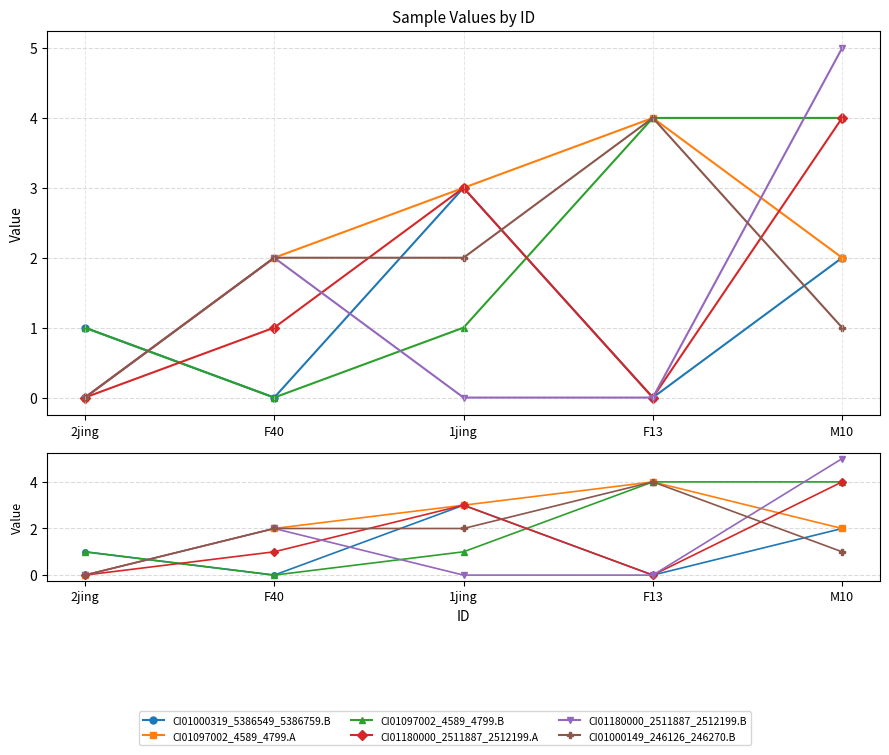

Which series changed the most between 1jing and F13?

CI01000319_5386549_5386759.B